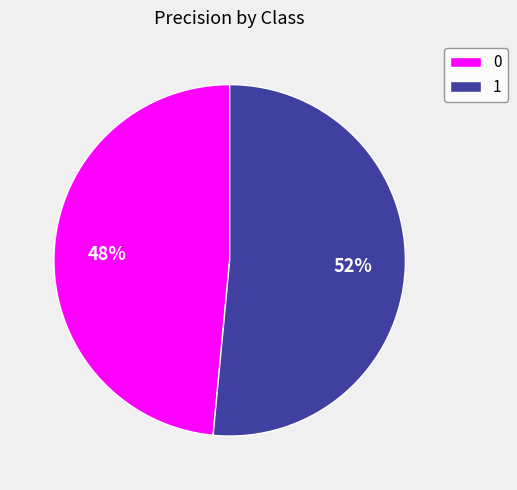

Is the sum of 0 and 1 greater than half?

Yes